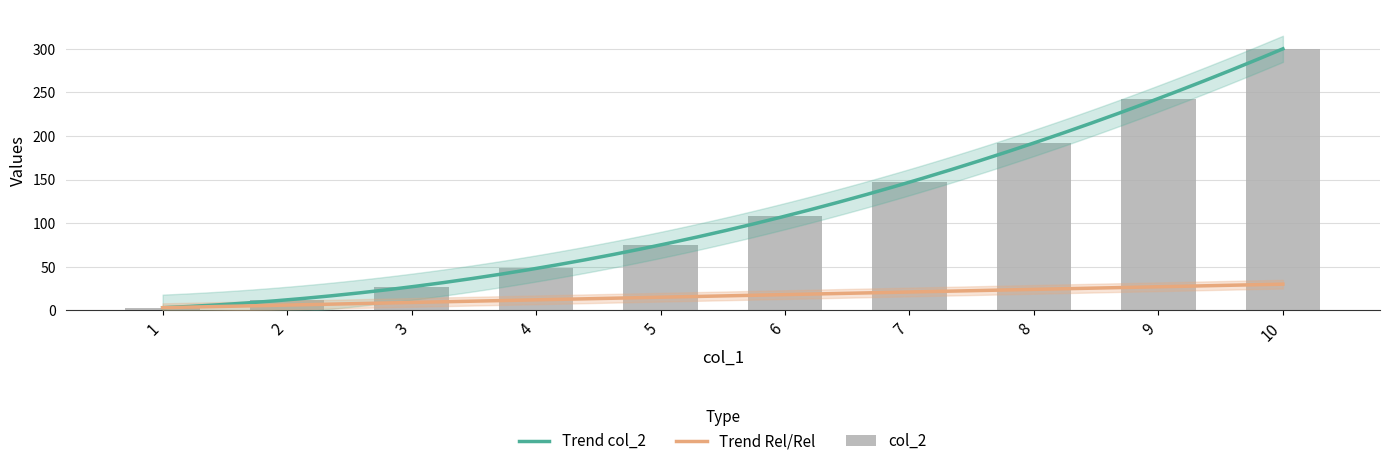

Reading left to right, extract all data points from this chart.

1=3	2=12	3=27	4=48	5=75	6=108	7=147	8=192	9=243	10=300